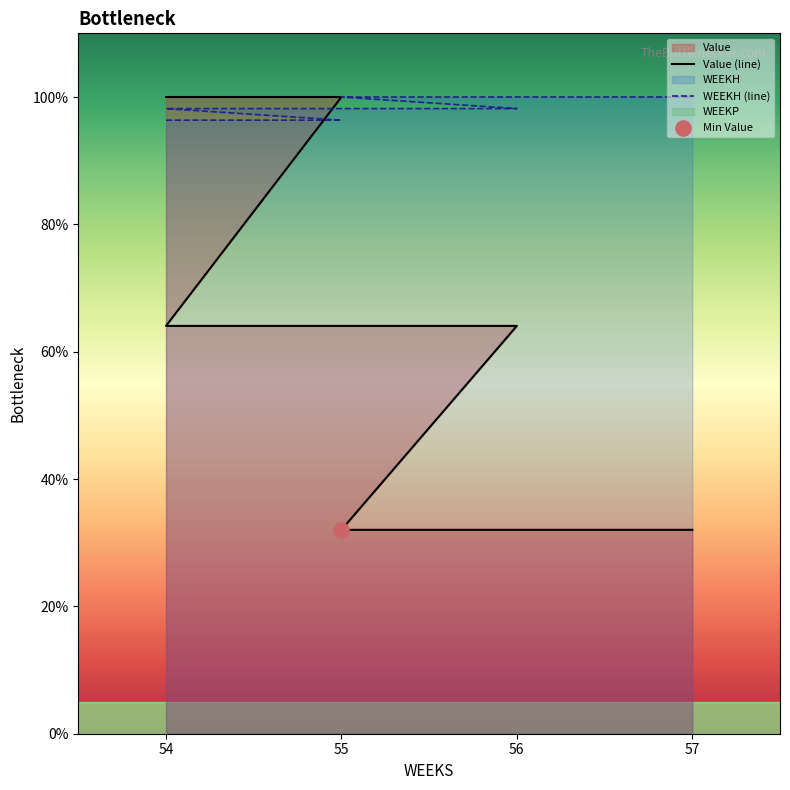

Is the value of WEEKH at 57 greater than the value of Value at 54?

No